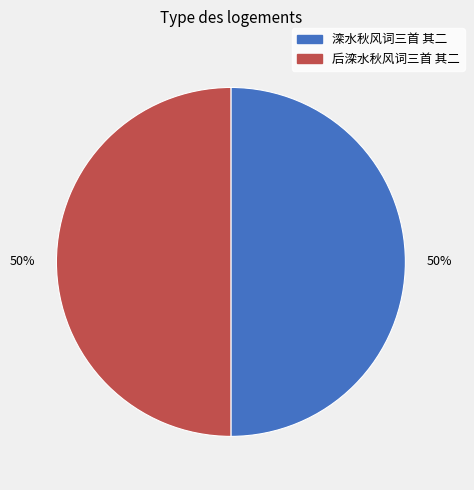

Count the number of slices in the pie.

2